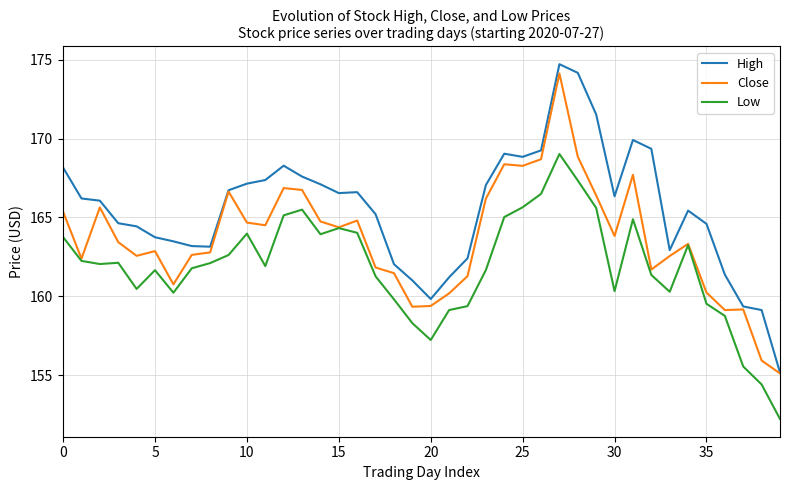

List the series in order of their overall mean, highest first.

High, Close, Low